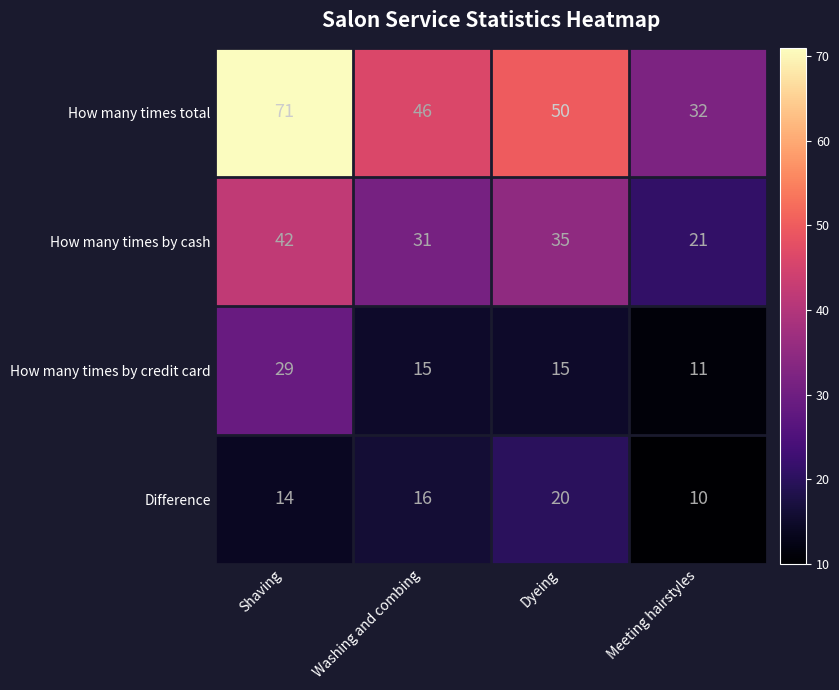

At Meeting hairstyles, list the series in order from largest to smallest.

How many times total, How many times by cash, How many times by credit card, Difference